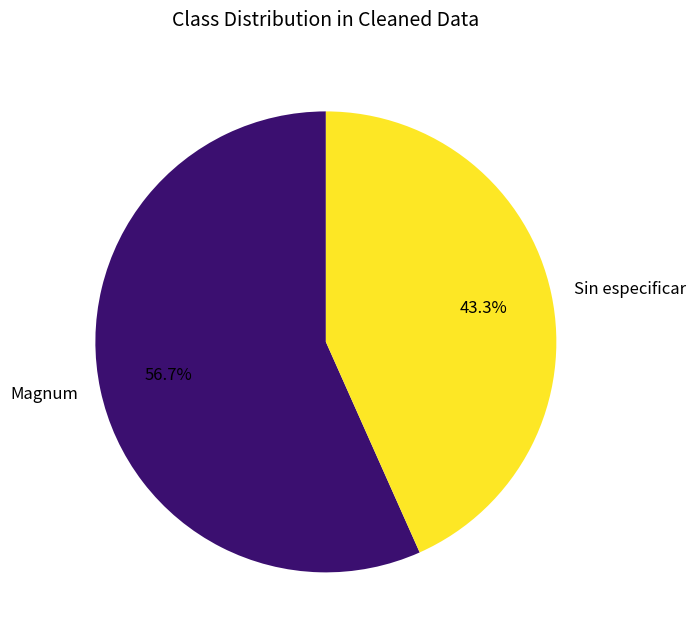

To the nearest percent, what percentage of the pie is Magnum?

57%